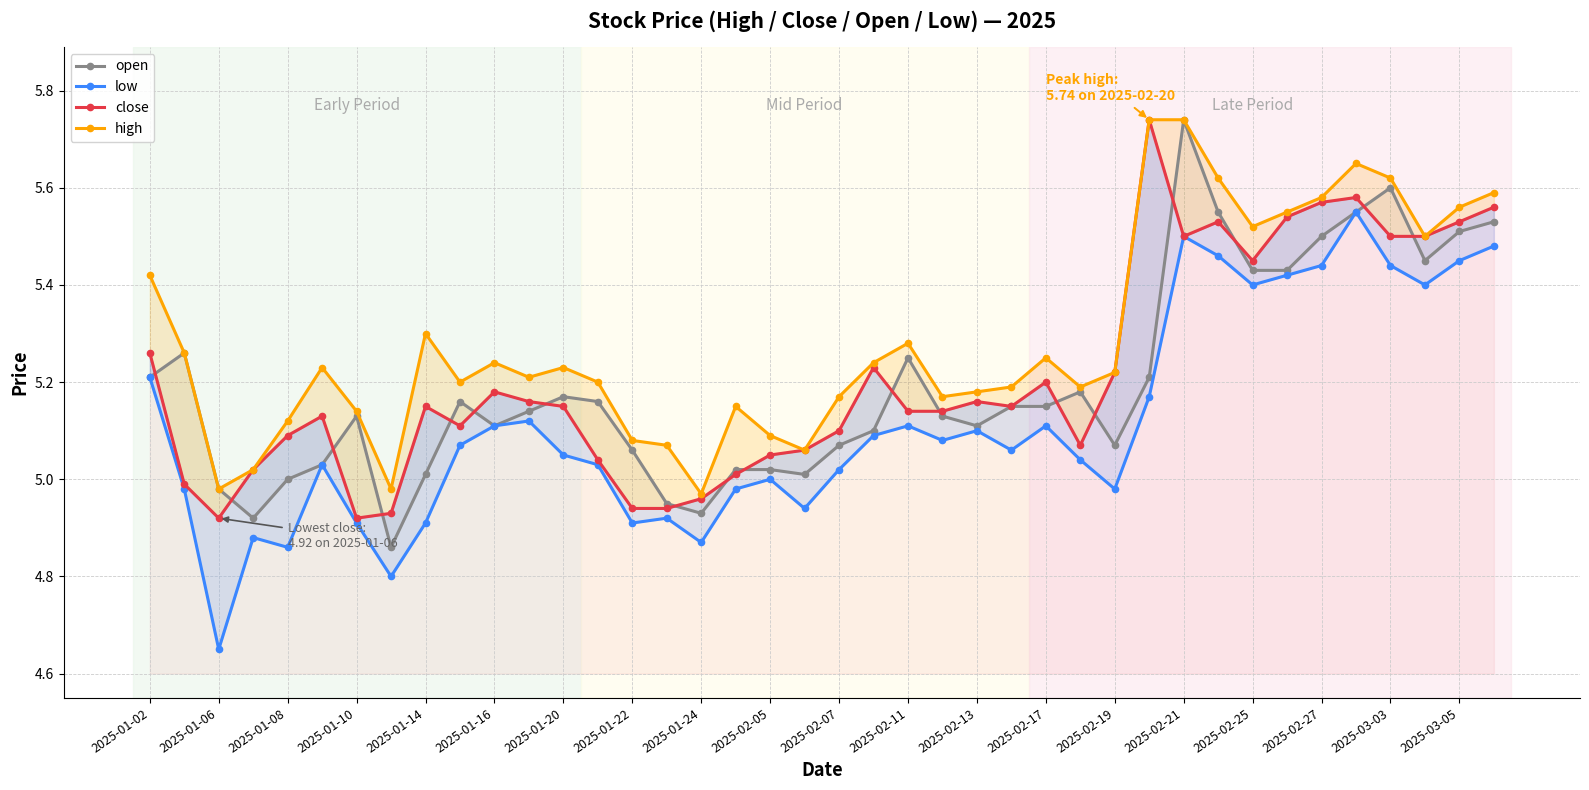

Reading left to right, extract all data points from this chart.

open: 5.2	5.3	5.0	4.9	5.0	5.0	5.1	4.9	5.0	5.2	5.1	5.1	5.2	5.2	5.1	5.0	4.9	5.0	5.0	5.0	5.1	5.1	5.2	5.1	5.1	5.2	5.2	5.2	5.1	5.2	5.7	5.5	5.4	5.4	5.5	5.5	5.6	5.5	5.5	5.5
low: 5.2	5.0	4.7	4.9	4.9	5.0	4.9	4.8	4.9	5.1	5.1	5.1	5.0	5.0	4.9	4.9	4.9	5.0	5.0	4.9	5.0	5.1	5.1	5.1	5.1	5.1	5.1	5.0	5.0	5.2	5.5	5.5	5.4	5.4	5.4	5.5	5.4	5.4	5.5	5.5
close: 5.3	5.0	4.9	5.0	5.1	5.1	4.9	4.9	5.2	5.1	5.2	5.2	5.2	5.0	4.9	4.9	5.0	5.0	5.0	5.1	5.1	5.2	5.1	5.1	5.2	5.2	5.2	5.1	5.2	5.7	5.5	5.5	5.5	5.5	5.6	5.6	5.5	5.5	5.5	5.6
high: 5.4	5.3	5.0	5.0	5.1	5.2	5.1	5.0	5.3	5.2	5.2	5.2	5.2	5.2	5.1	5.1	5.0	5.2	5.1	5.1	5.2	5.2	5.3	5.2	5.2	5.2	5.2	5.2	5.2	5.7	5.7	5.6	5.5	5.5	5.6	5.7	5.6	5.5	5.6	5.6